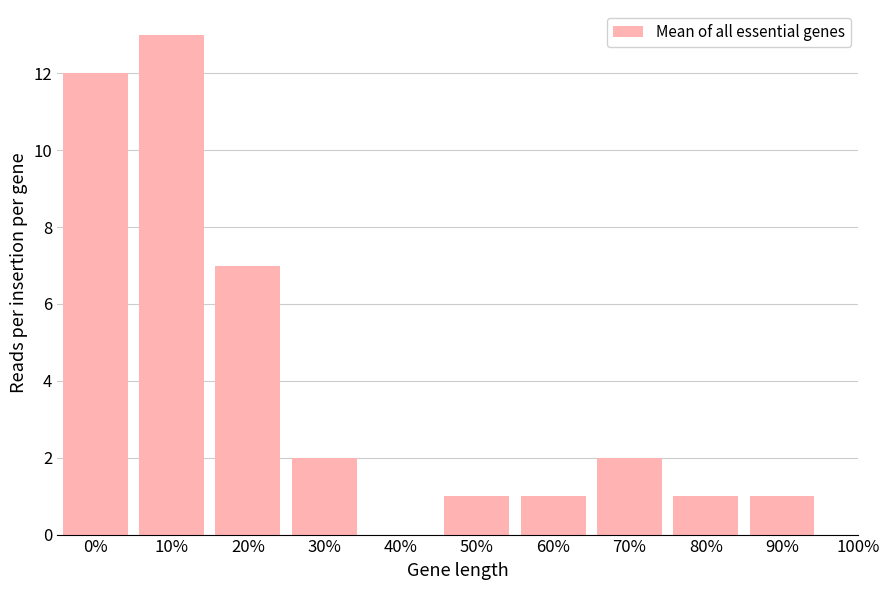

Reading left to right, extract all data points from this chart.

0%=12	10%=13	20%=7	30%=2	40%=0	50%=1	60%=1	70%=2	80%=1	90%=1